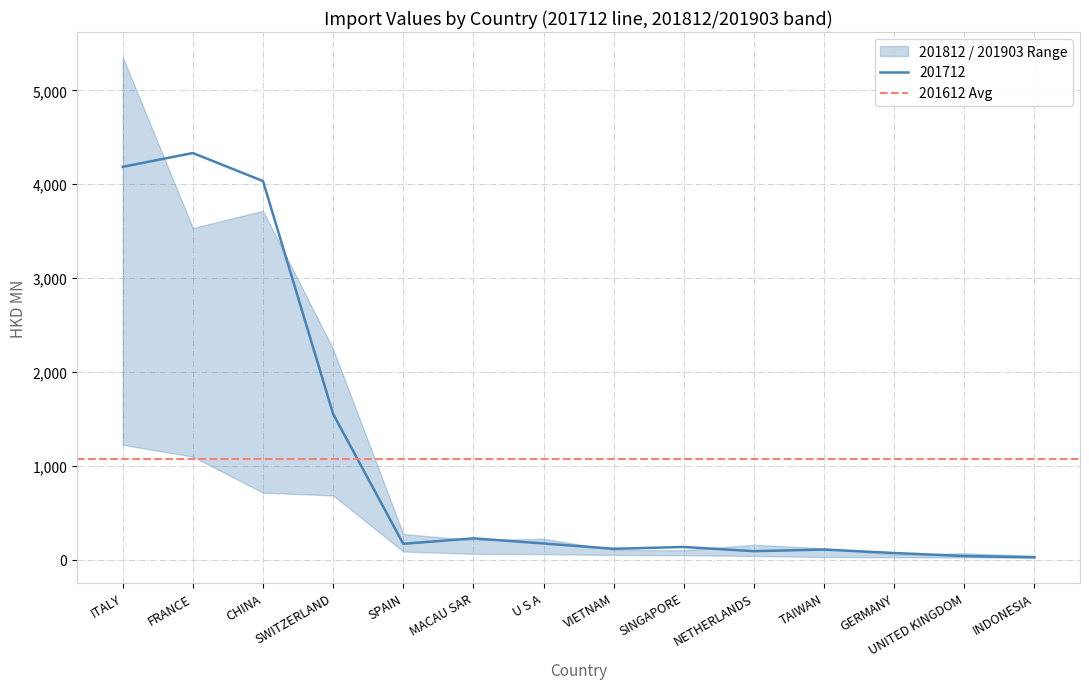

Reading right to left, what are all the values shown in this chart?

201612: 39.2	46.5	73.1	100.7	57.6	82.9	133.0	118.5	222.3	182.1	1244.5	4212.0	4556.8	3948.9
201712: 23.8	37.1	69.0	106.3	88.8	133.7	114.1	170.9	225.5	167.3	1551.9	4034.4	4333.3	4186.2
201812: 39.8	66.3	53.3	120.0	157.4	98.8	103.5	220.7	207.5	271.7	2244.1	3717.9	3533.7	5356.3
201903: 18.8	22.2	24.5	26.3	37.8	45.8	48.6	56.8	60.6	85.4	682.8	712.6	1096.3	1222.5